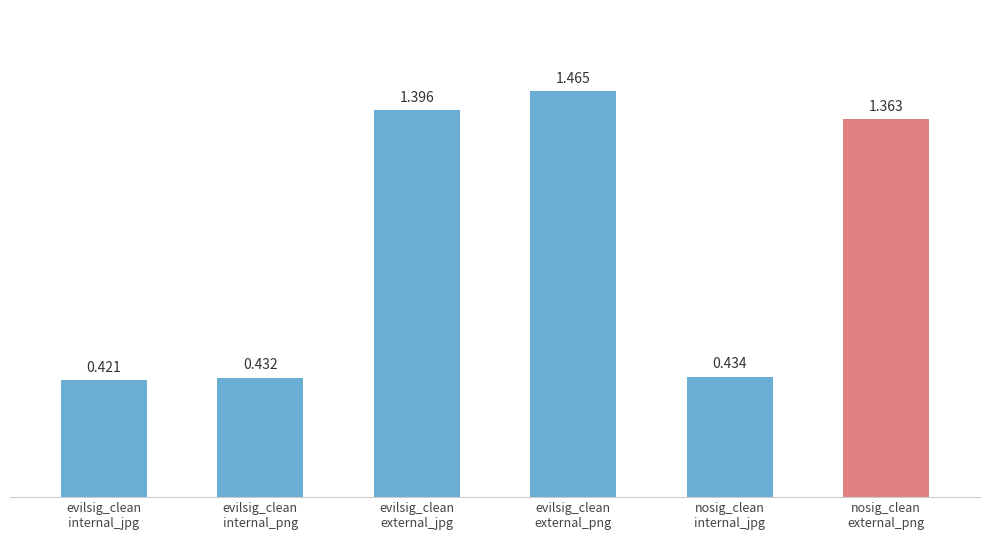

What is the difference between the values at evilsig_clean
internal_png and evilsig_clean
external_png?

1.0